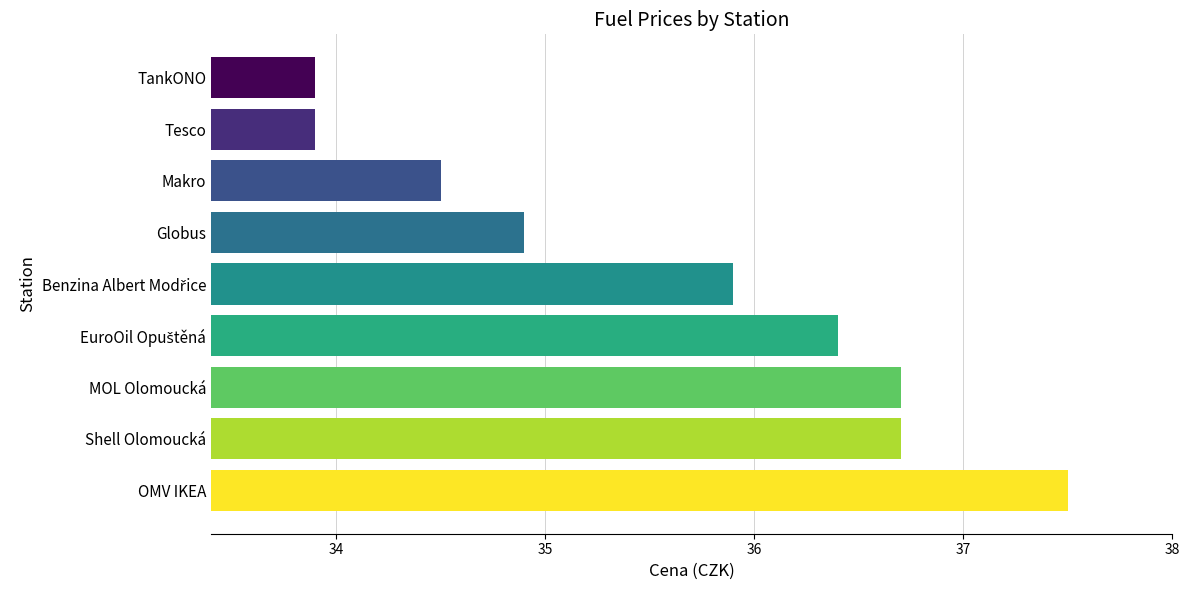

What value does the data have at Shell Olomoucká?

36.7